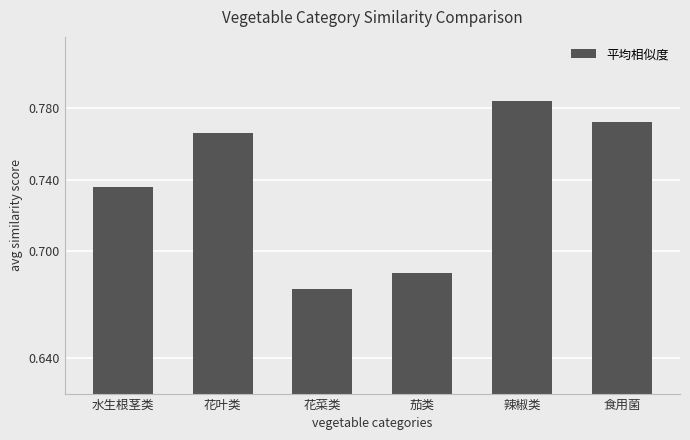

Are the bars horizontal?

No